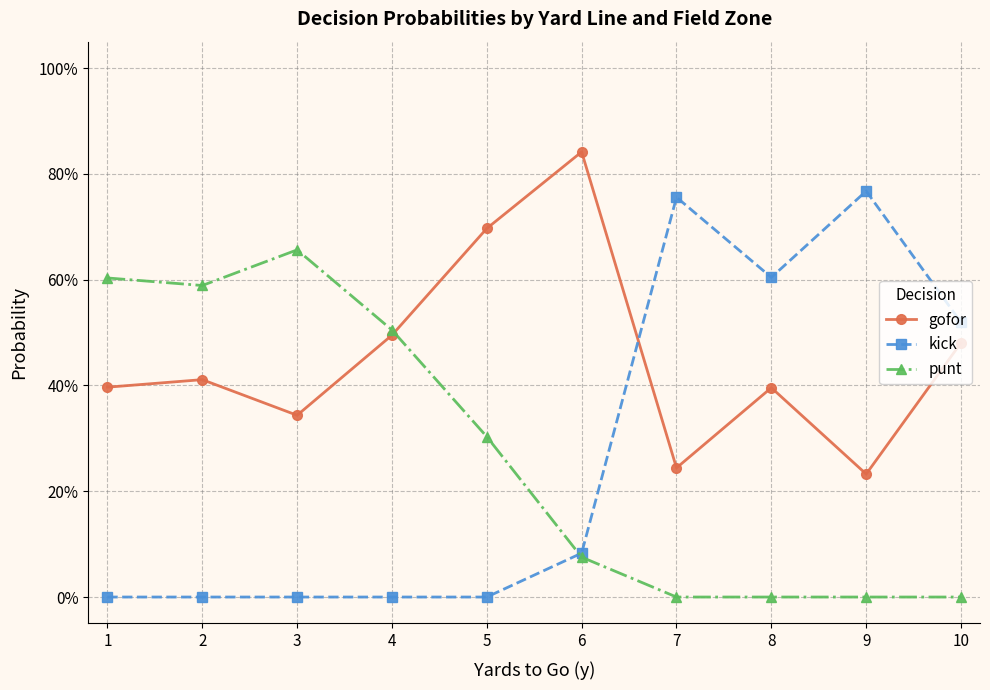

True or false: gofor and kick intersect in this chart.

True